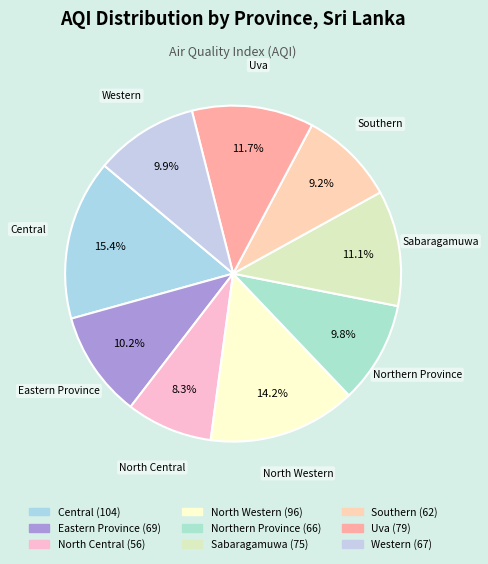

Which slice is the largest?

Central